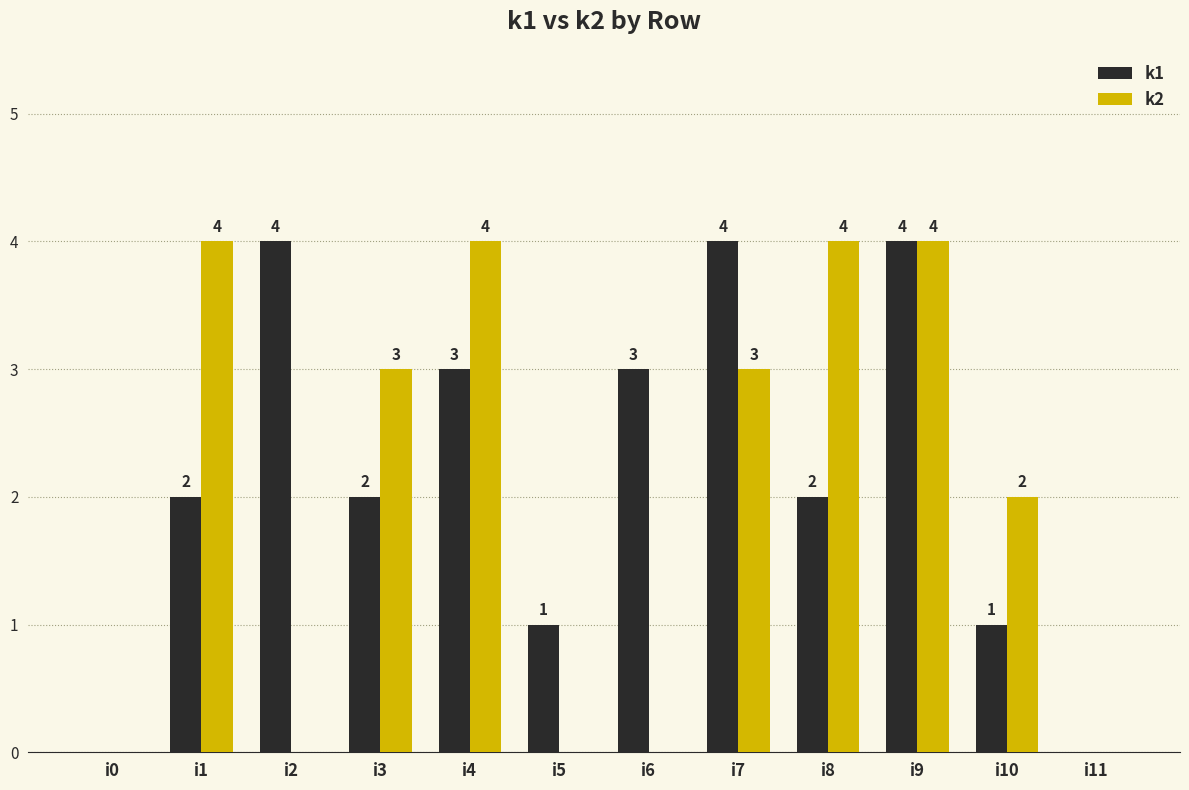

Reading right to left, what are all the values shown in this chart?

k1: 0	1	4	2	4	3	1	3	2	4	2	0
k2: 0	2	4	4	3	0	0	4	3	0	4	0